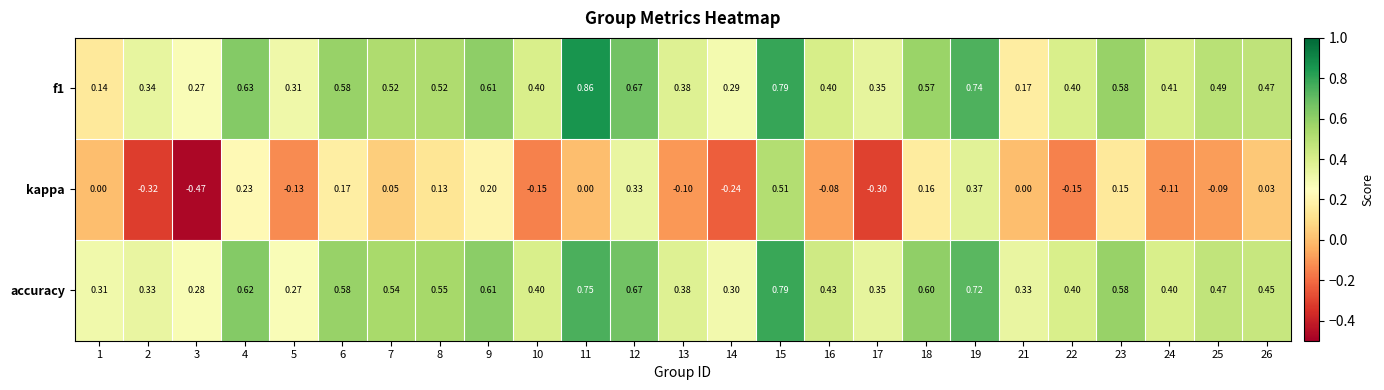

Is the value of accuracy at 8 greater than the value of f1 at 24?

Yes